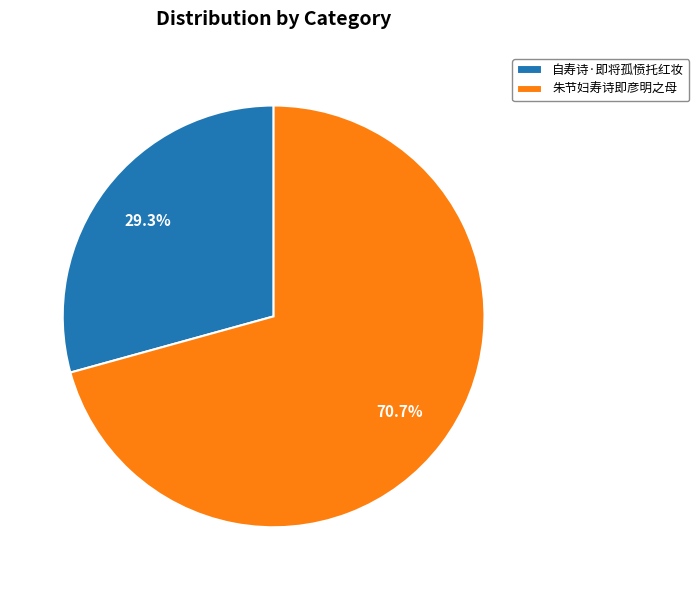

Which slice is the largest?

朱节妇寿诗即彦明之母